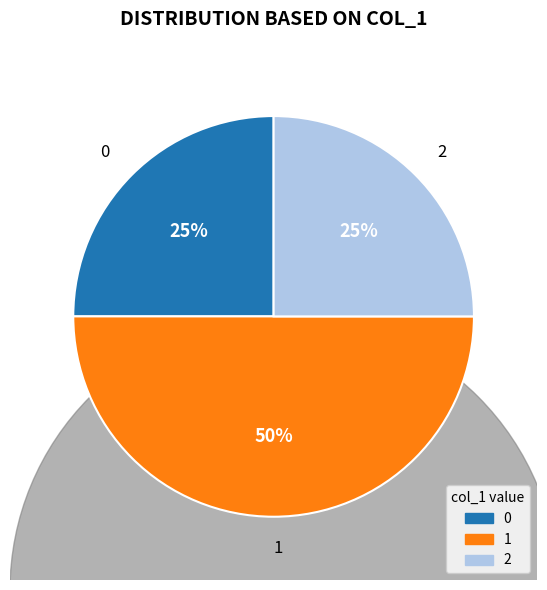

Count the number of slices in the pie.

4